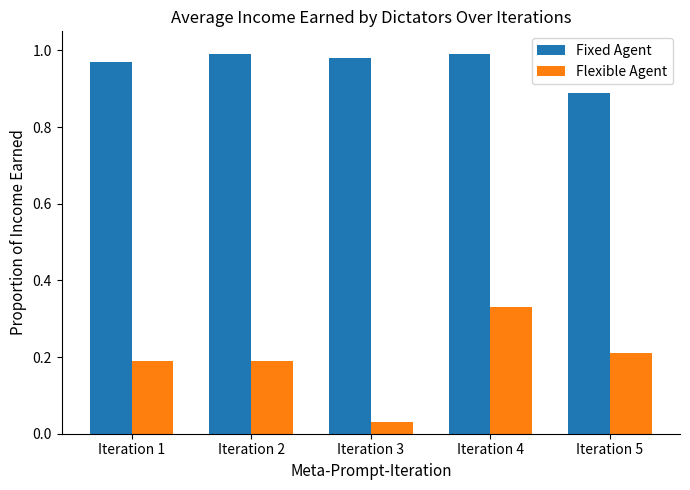

What is the spread (max minus min) of values at Iteration 1?

0.8